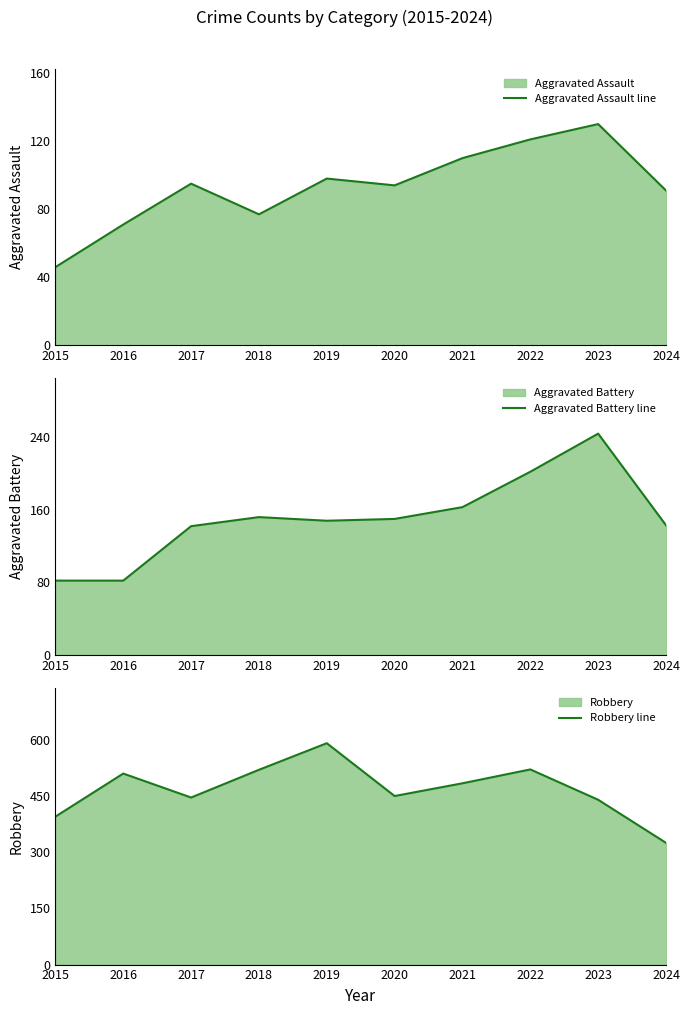

Reading right to left, list all the values displayed in this chart.

Aggravated Assault line: 2024=91	2023=130	2022=121	2021=110	2020=94	2019=98	2018=77	2017=95	2016=71	2015=46
Aggravated Battery line: 2024=143	2023=244	2022=202	2021=163	2020=150	2019=148	2018=152	2017=142	2016=82	2015=82
Robbery line: 2024=325	2023=440	2022=521	2021=484	2020=450	2019=591	2018=520	2017=446	2016=510	2015=395